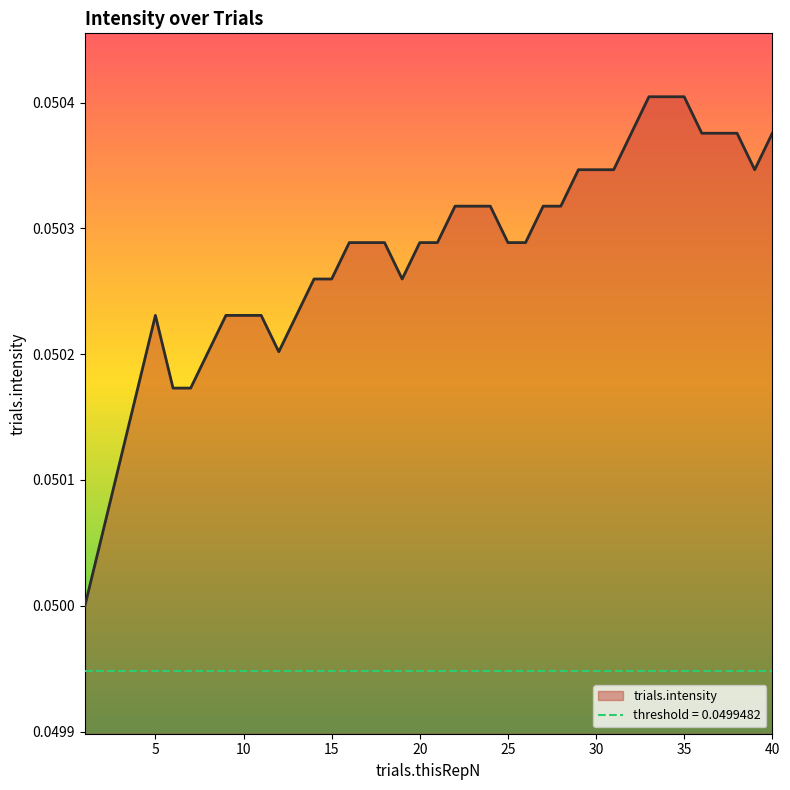

Reading left to right, extract all data points from this chart.

0.1	0.1	0.1	0.1	0.1	0.1	0.1	0.1	0.1	0.1	0.1	0.1	0.1	0.1	0.1	0.1	0.1	0.1	0.1	0.1	0.1	0.1	0.1	0.1	0.1	0.1	0.1	0.1	0.1	0.1	0.1	0.1	0.1	0.1	0.1	0.1	0.1	0.1	0.1	0.1